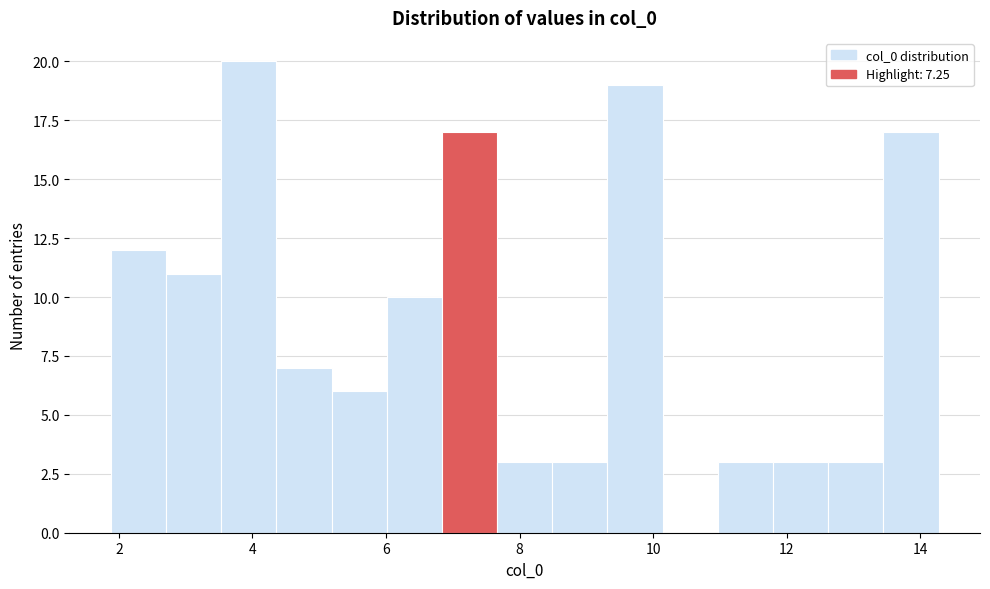

Reading left to right, list every bar in this chart as the range it spans on the x-axis followed by its height. Neither the bar edges nor the heights are printed on the chart, so give them approximately, as read against the axes.

1.8 to 2.8: 12
2.8 to 3.6: 11
3.6 to 4.4: 20
4.4 to 5.2: 7
5.2 to 6.0: 6
6.0 to 6.8: 10
6.8 to 7.6: 17
7.6 to 8.4: 3
8.4 to 9.4: 3
9.4 to 10.2: 19
10.2 to 11.0: 0
11.0 to 11.8: 3
11.8 to 12.6: 3
12.6 to 13.4: 3
13.4 to 14.2: 17